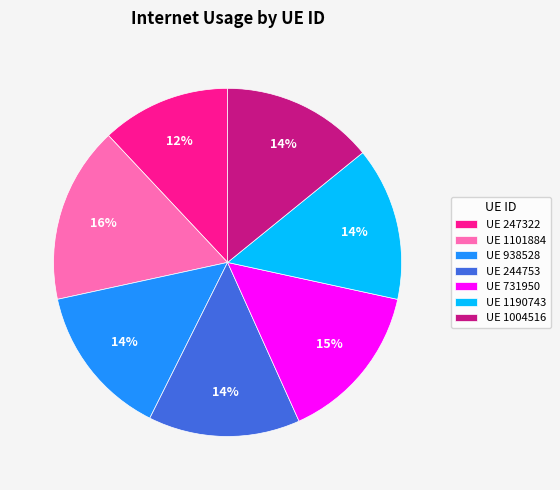

Is there a majority slice in this chart?

No